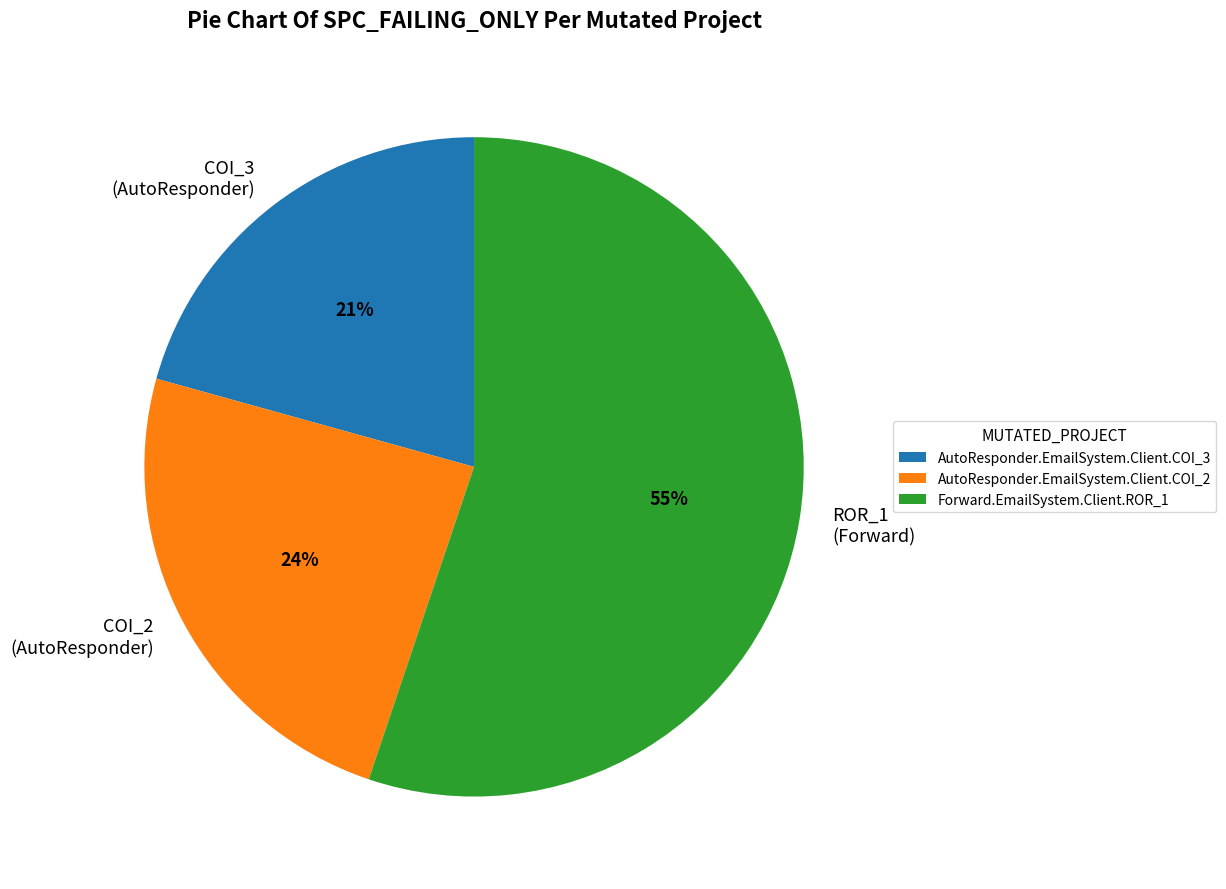

Which category has the biggest portion of the pie?

Forward.EmailSystem.Client.ROR_1